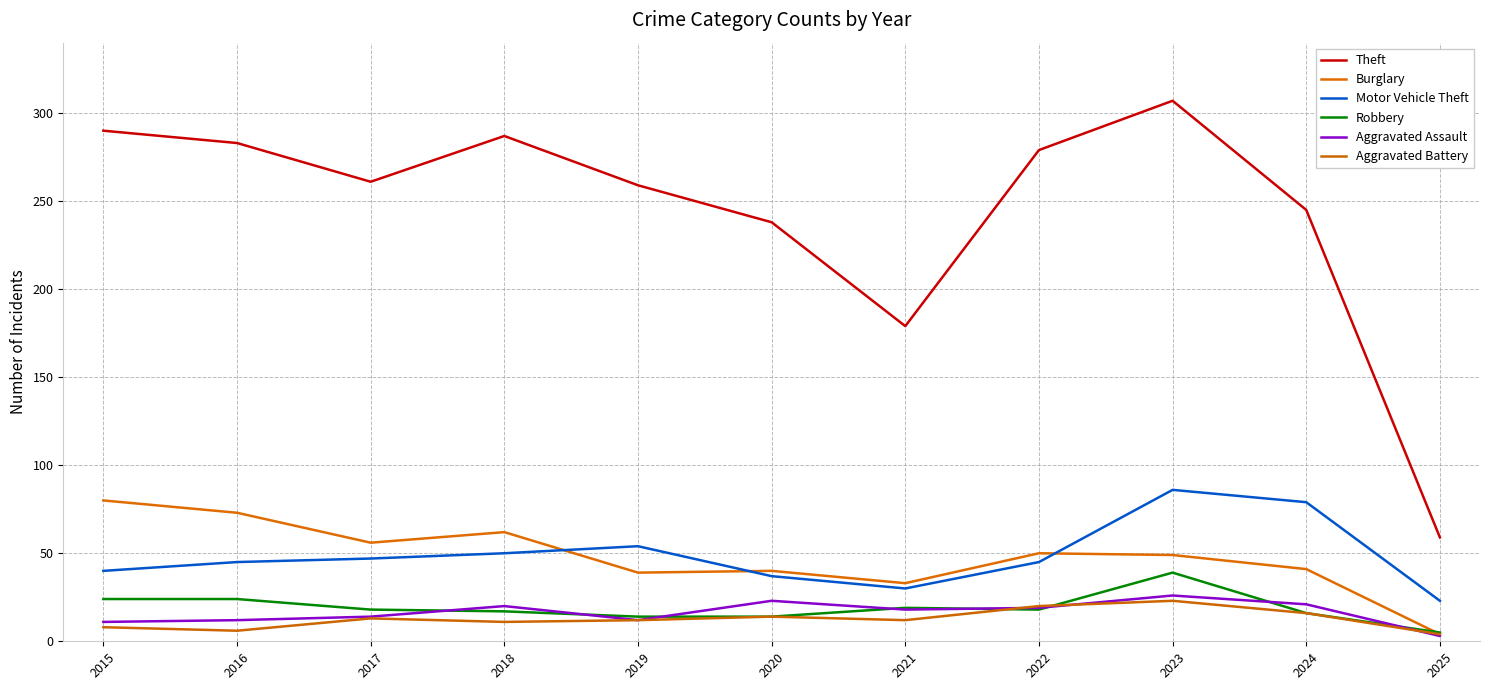

Where is the first local minimum for Aggravated Battery?

2016